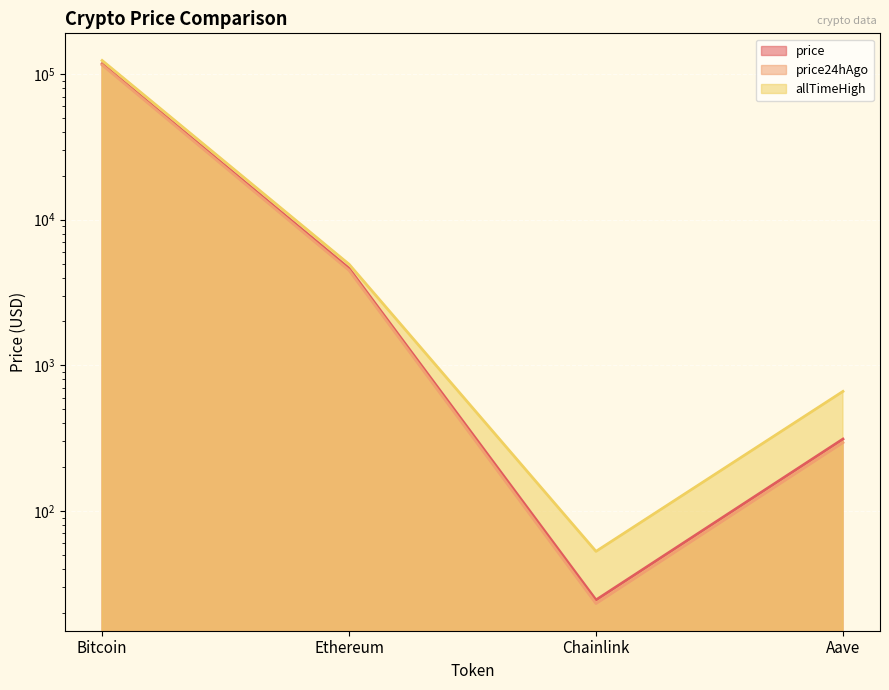

True or false: price has a value of 311.5 at Aave.

True